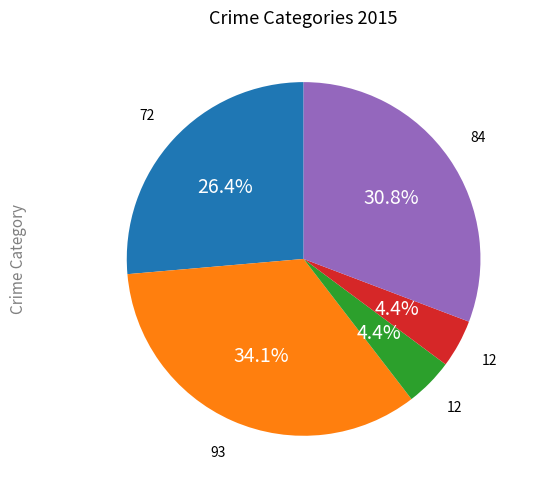

Does any single category account for the majority?

No